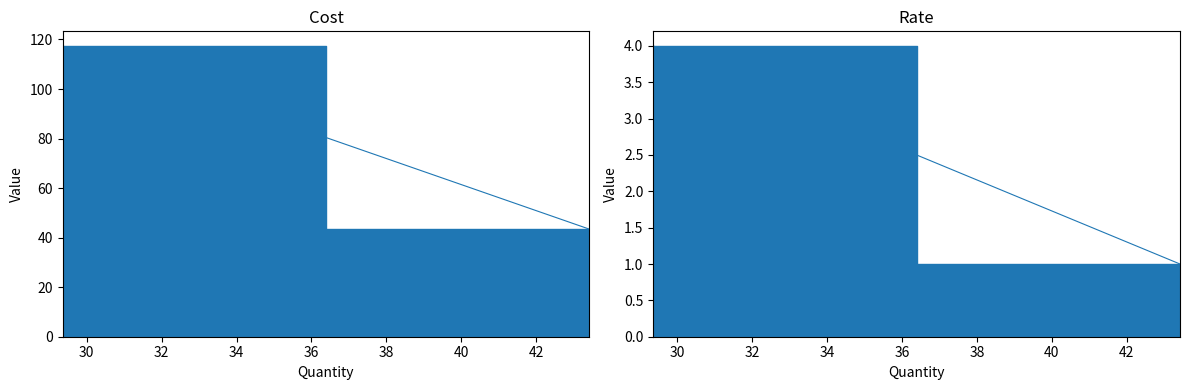

What is the approximate value of Cost at 43.421?

43.4